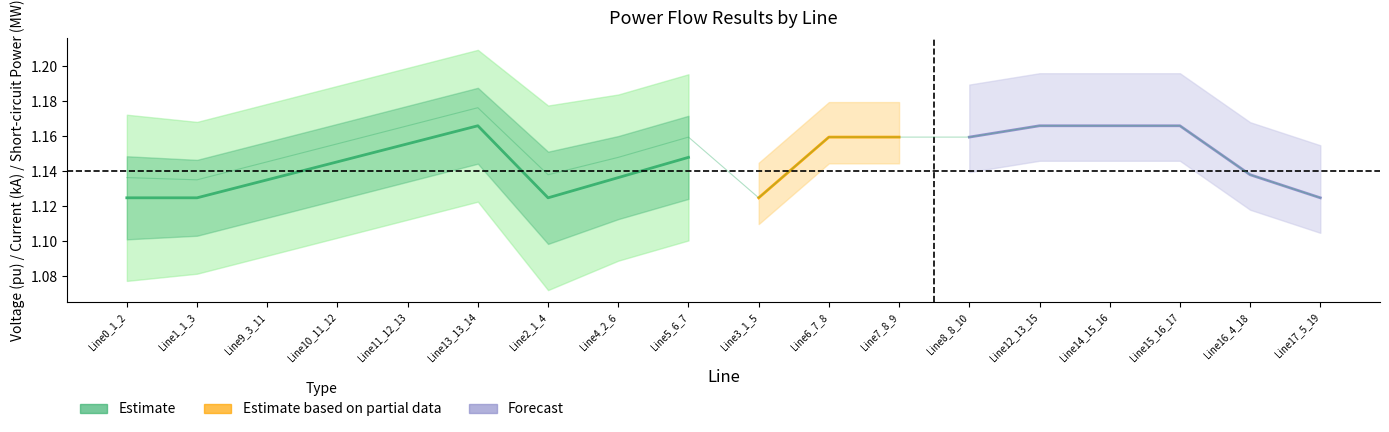

At which category does the chart reach its peak across all series?

Line13_13_14